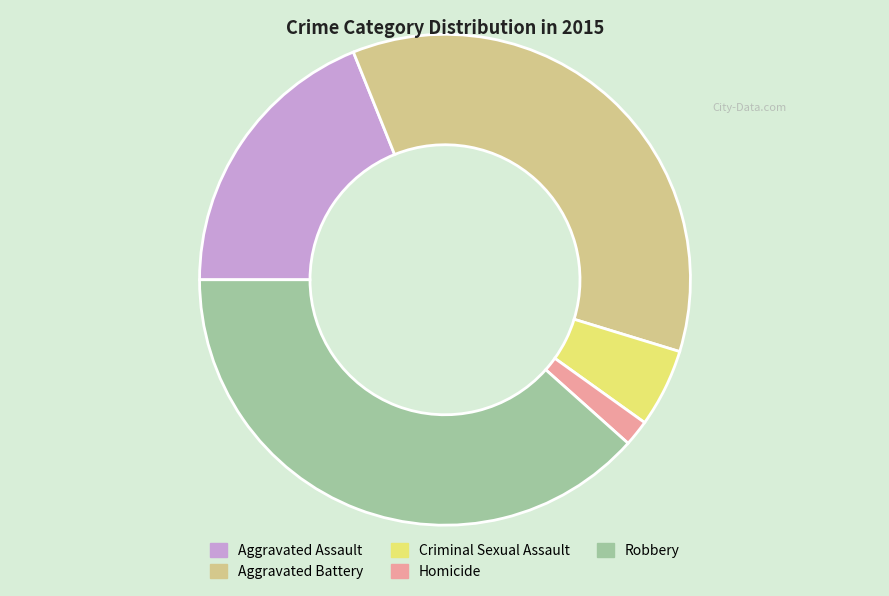

Count the number of slices in the pie.

5